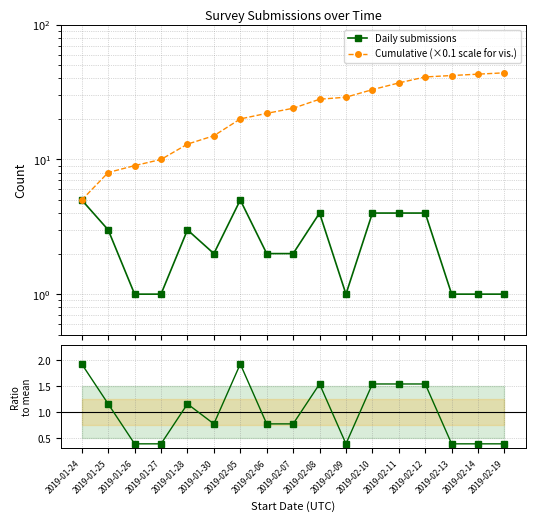

Count the number of data series in this chart.

3